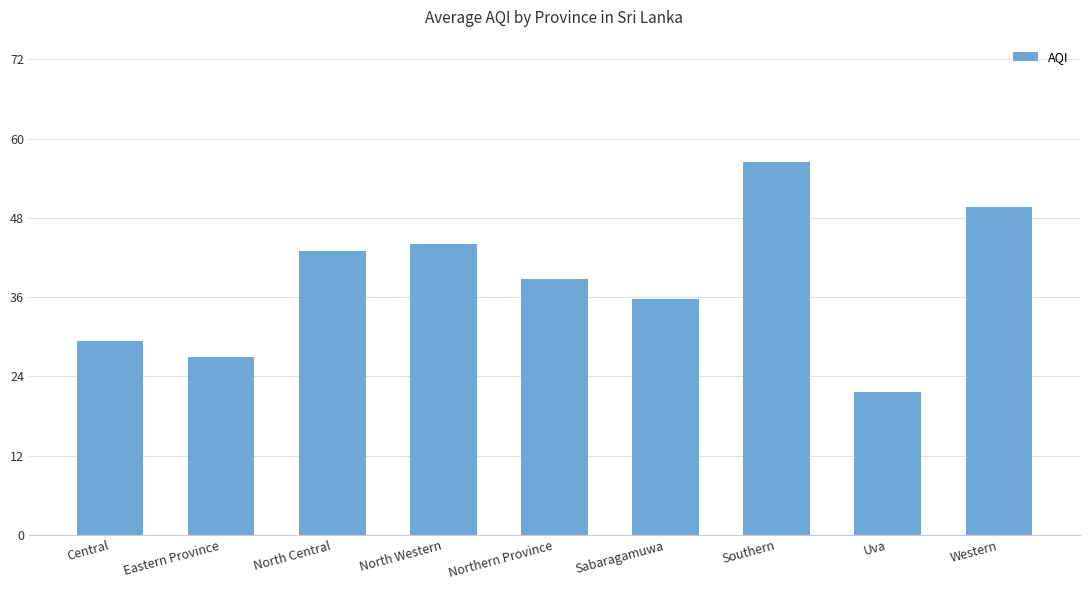

Reading right to left, extract all data points from this chart.

49.7	21.7	56.5	35.8	38.8	44.0	43.0	27.0	29.3